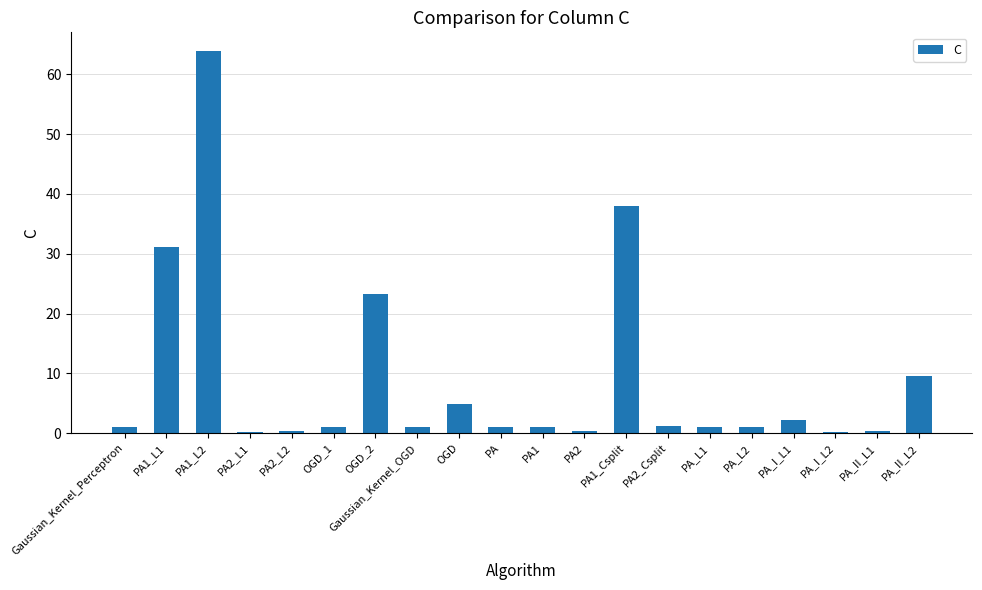

What is the greatest value displayed?

63.8